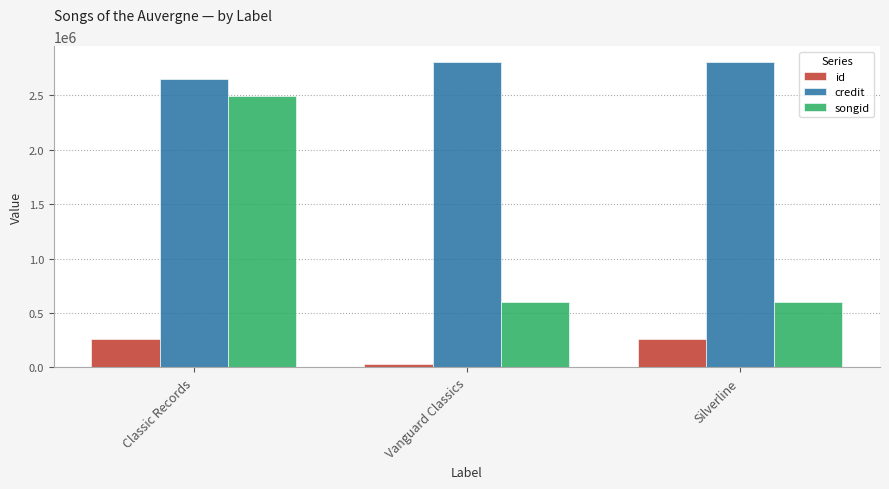

How many values in the credit series are below 2811215?

1